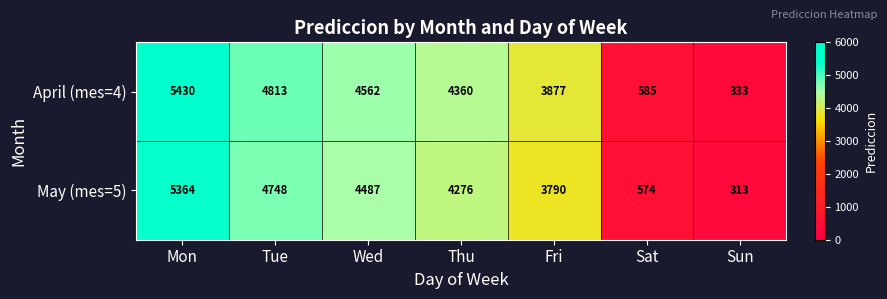

Reading left to right, transcribe all the data shown in this chart.

April (mes=4): 5430	4813	4562	4360	3877	585	333
May (mes=5): 5364	4748	4487	4276	3790	574	313